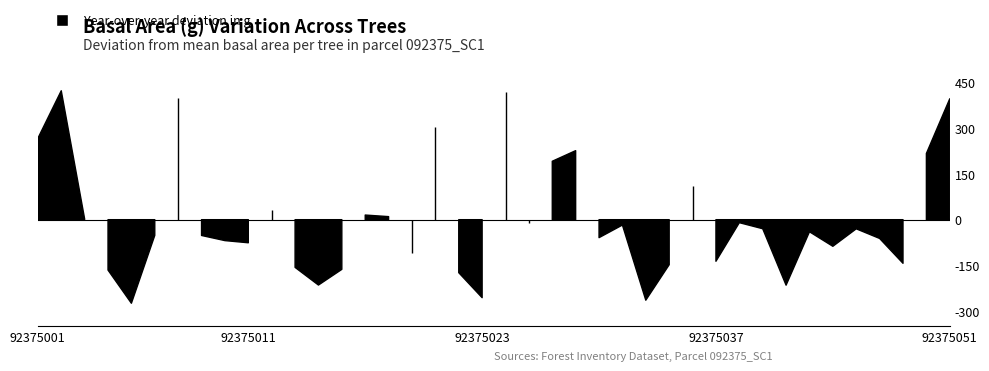

How many points are higher than both their immediate neighbors (excluding endpoints)?

12